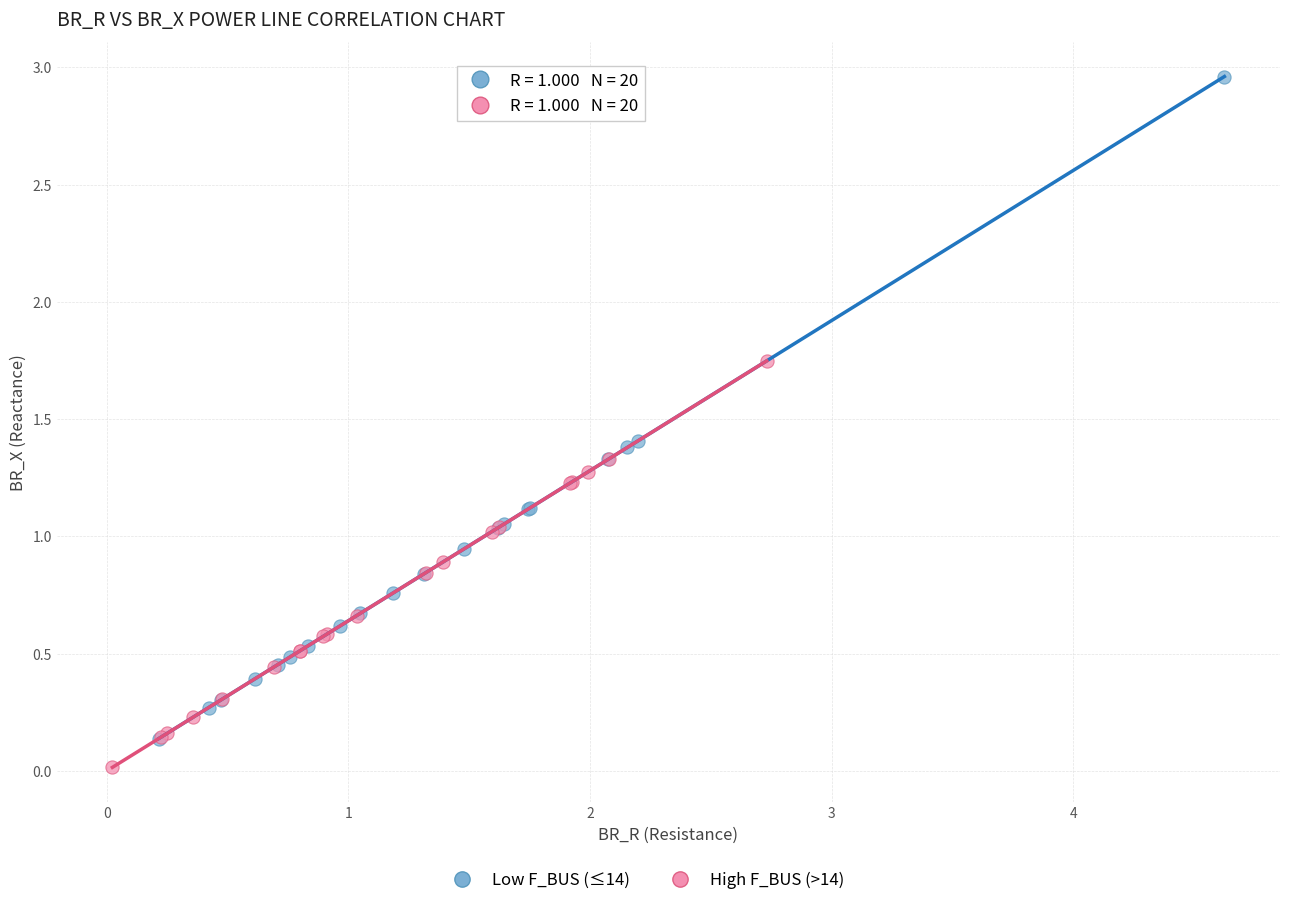

Which series has the largest Y range (max minus min)?

Low F_BUS (≤14)